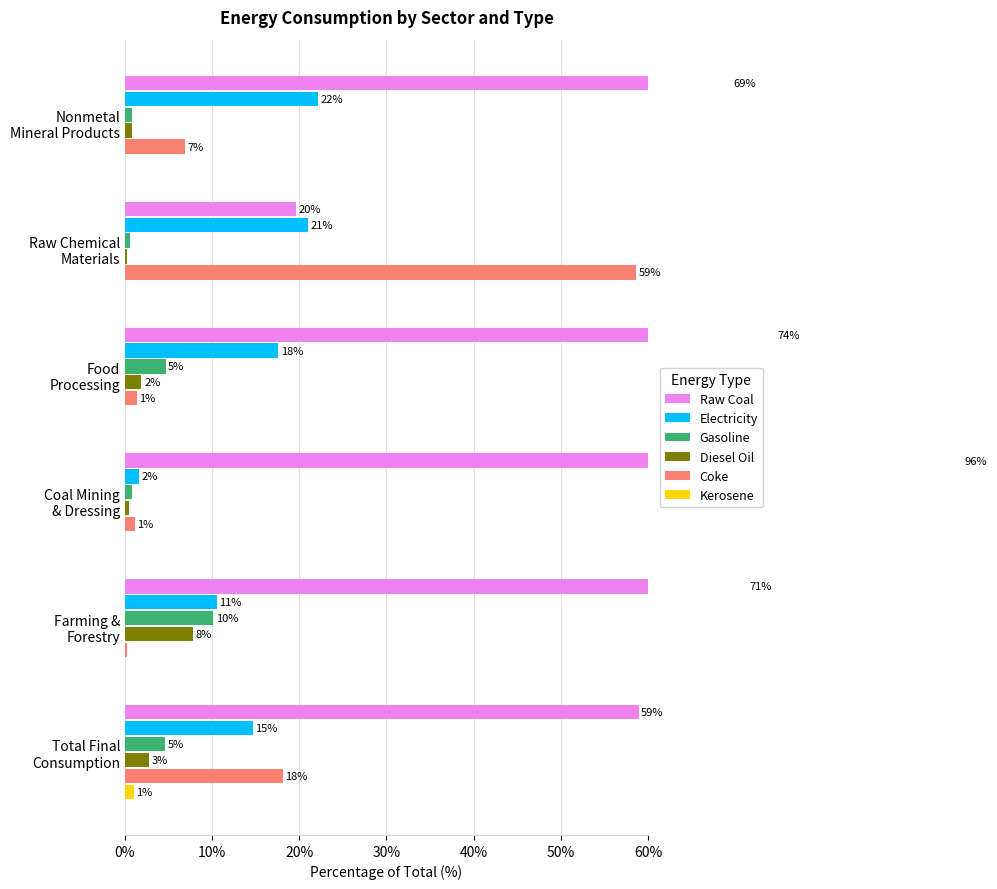

What is the average value of the Raw Coal series?

64.9